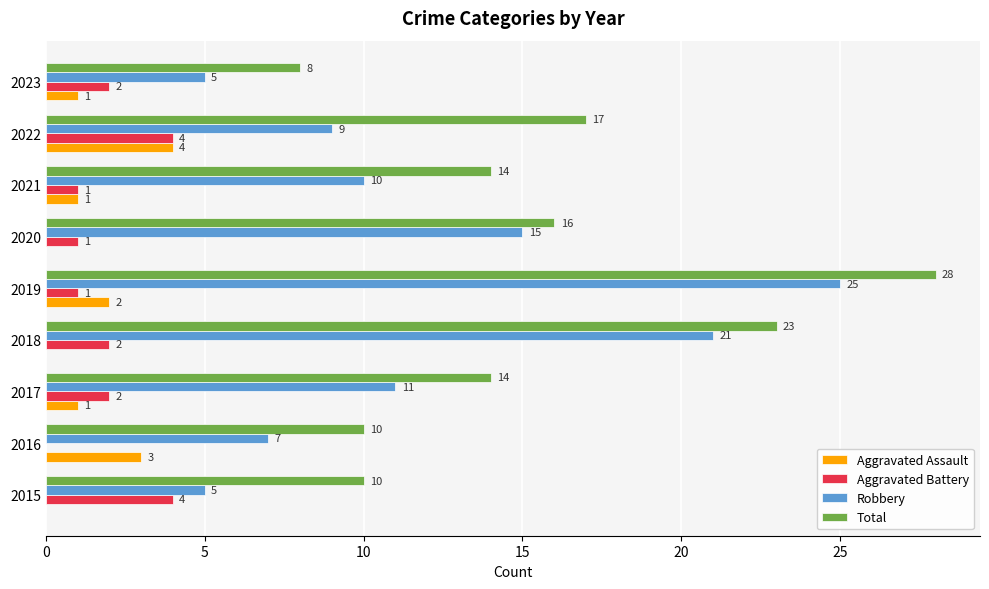

At which label is Total closest to 18?

2022